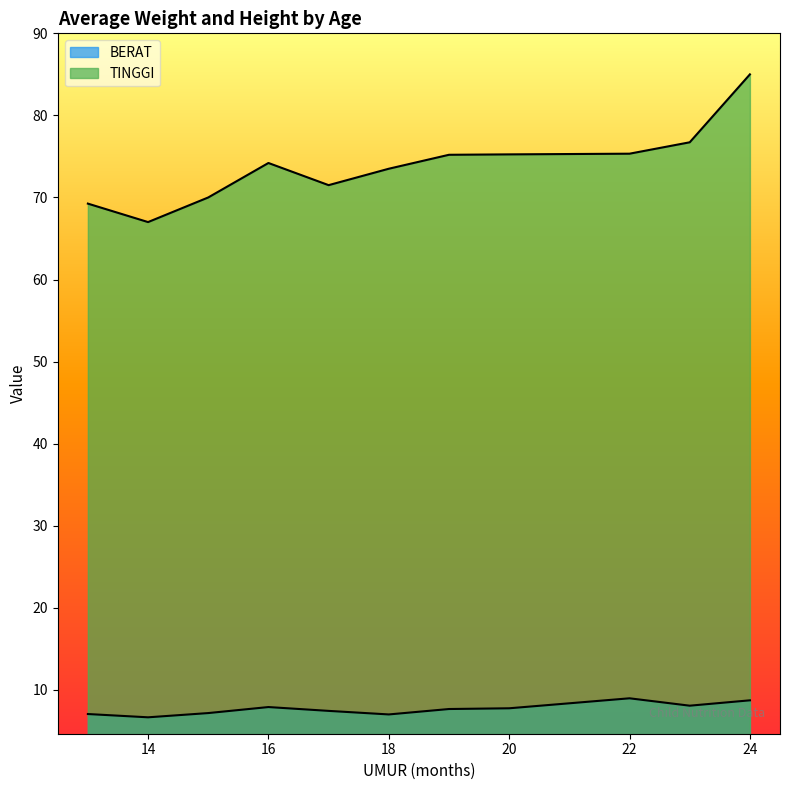

Does the chart display data point markers on the line(s)?

No